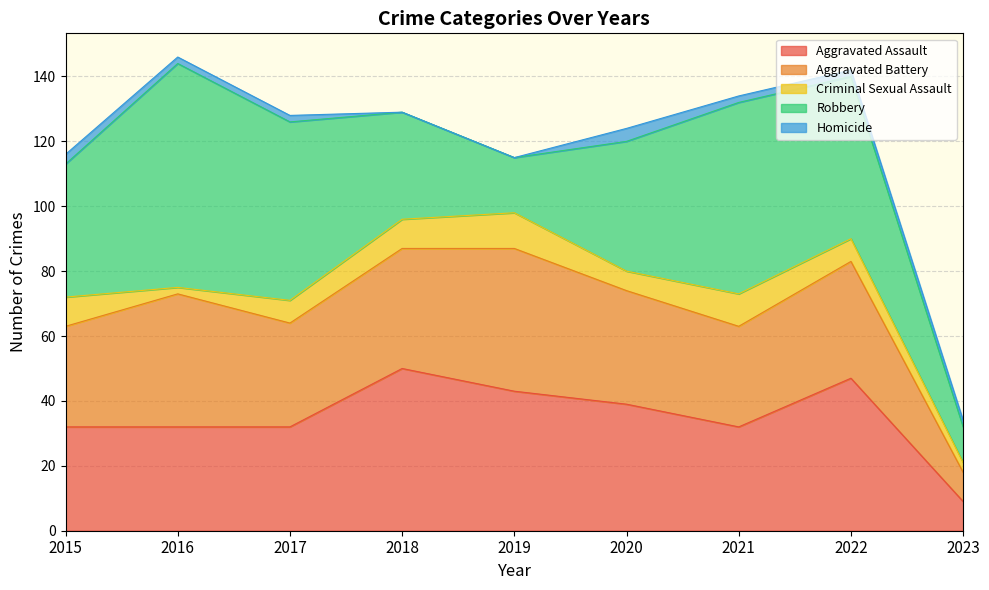

True or false: Robbery and Criminal Sexual Assault cross at least once.

False